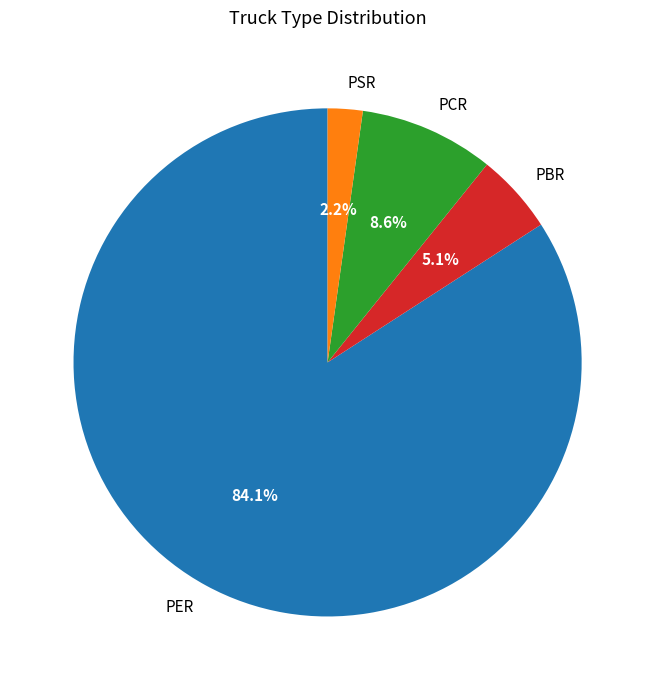

How many slices are in this pie chart?

4